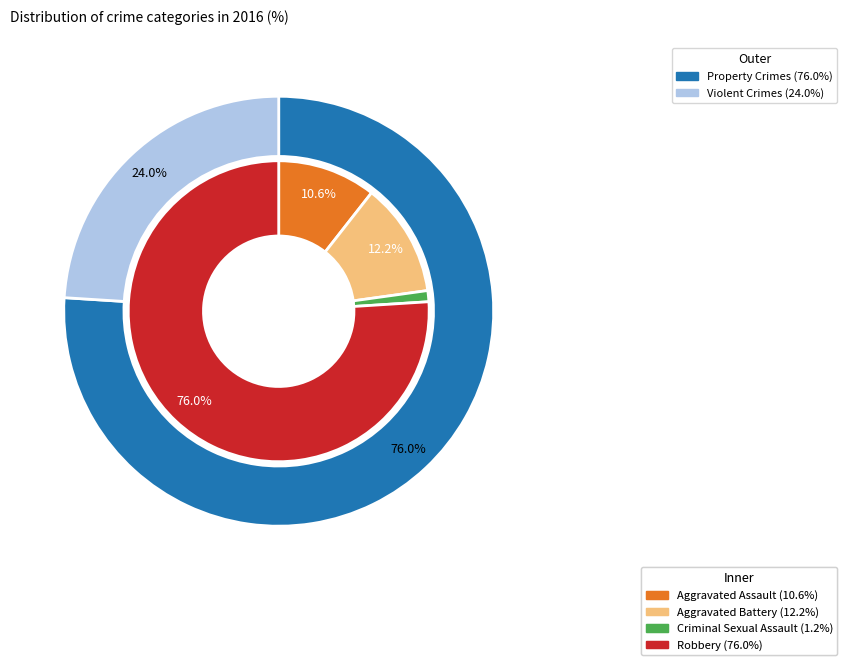

How many segments does this pie chart have?

4